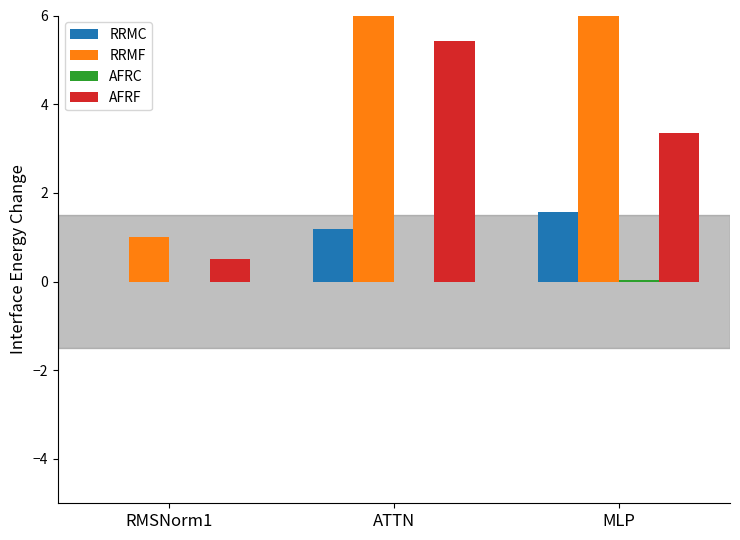

The value of RRMC at RMSNorm1 is -0.5. True or false?

False